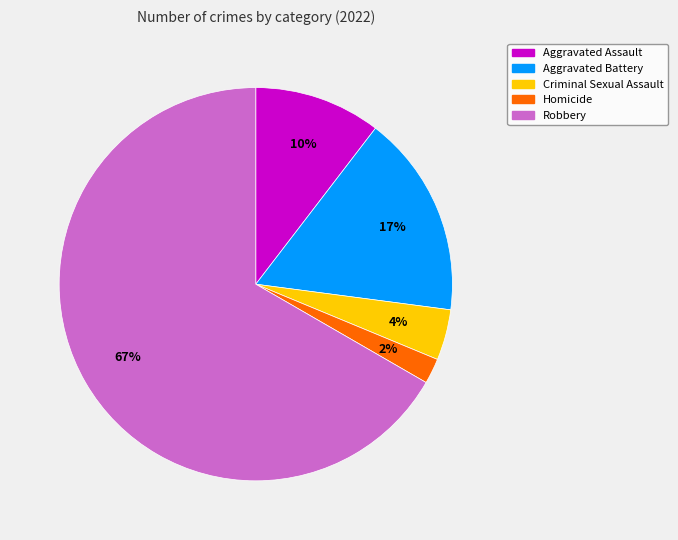

To the nearest percent, what is the difference between the largest and smallest slice percentages?

65%